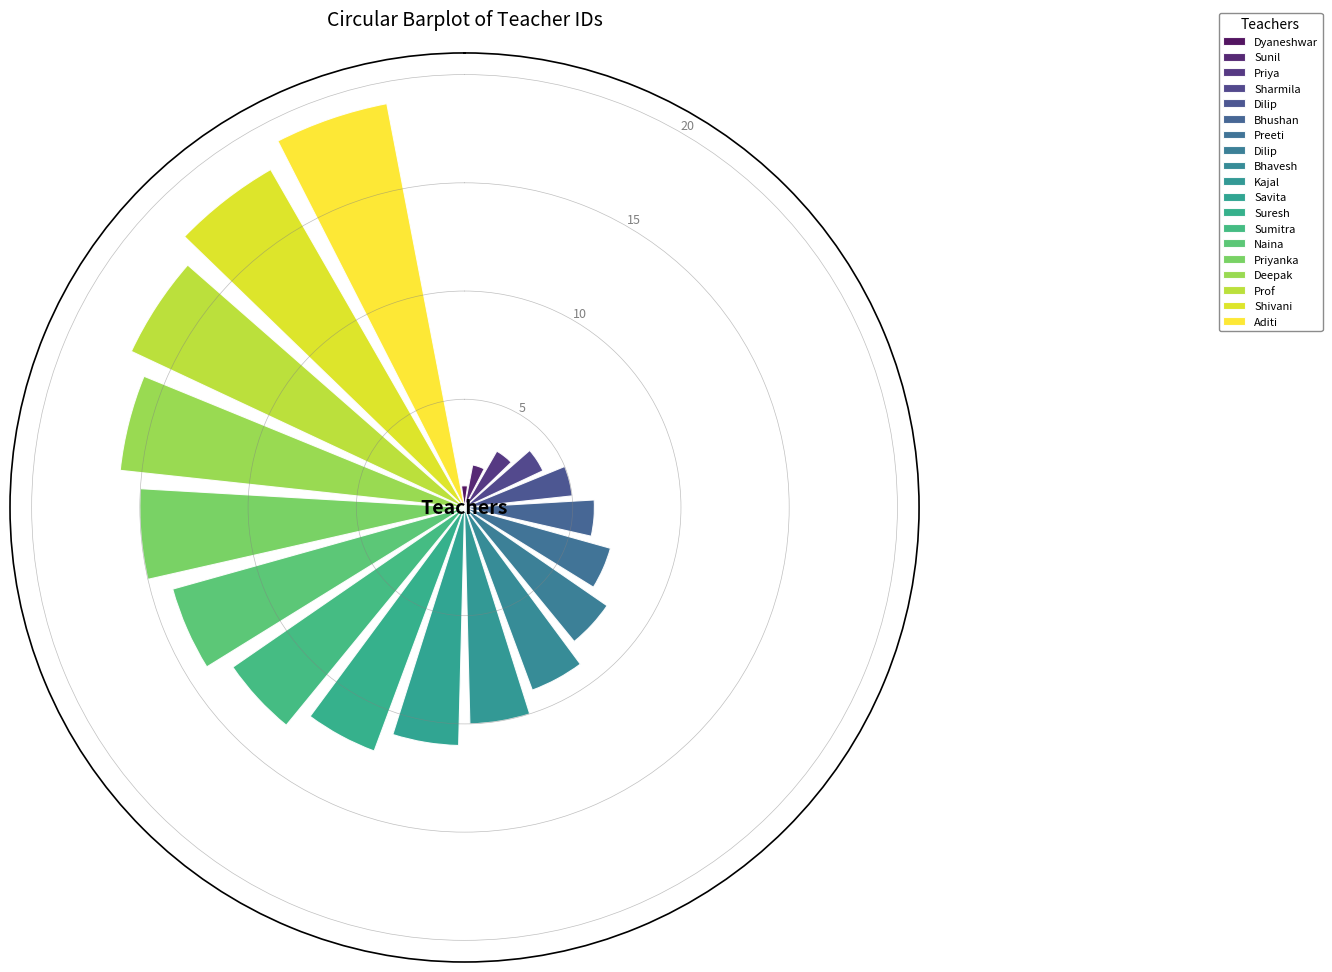

What is the change in value from Priyanka to Aditi?

+4